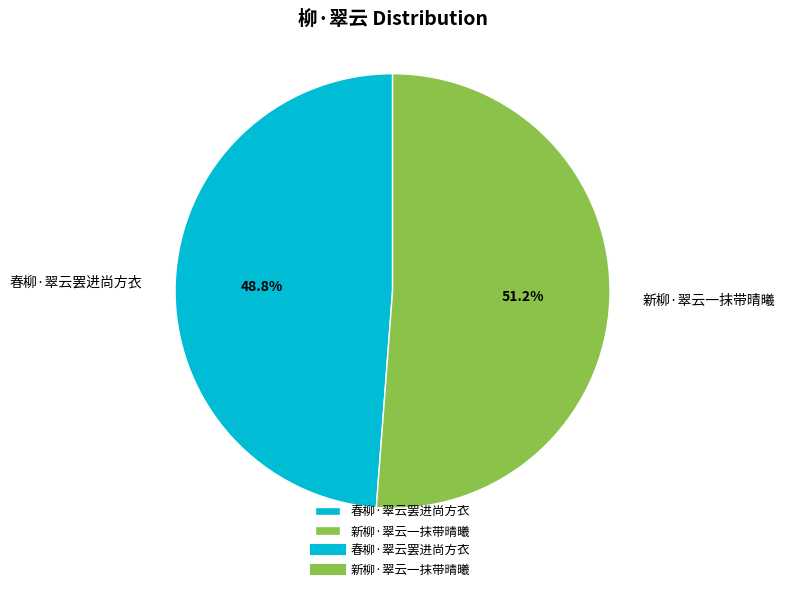

To the nearest percent, what is the combined percentage of 新柳·翠云一抹带晴曦 and 春柳·翠云罢进尚方衣?

100%